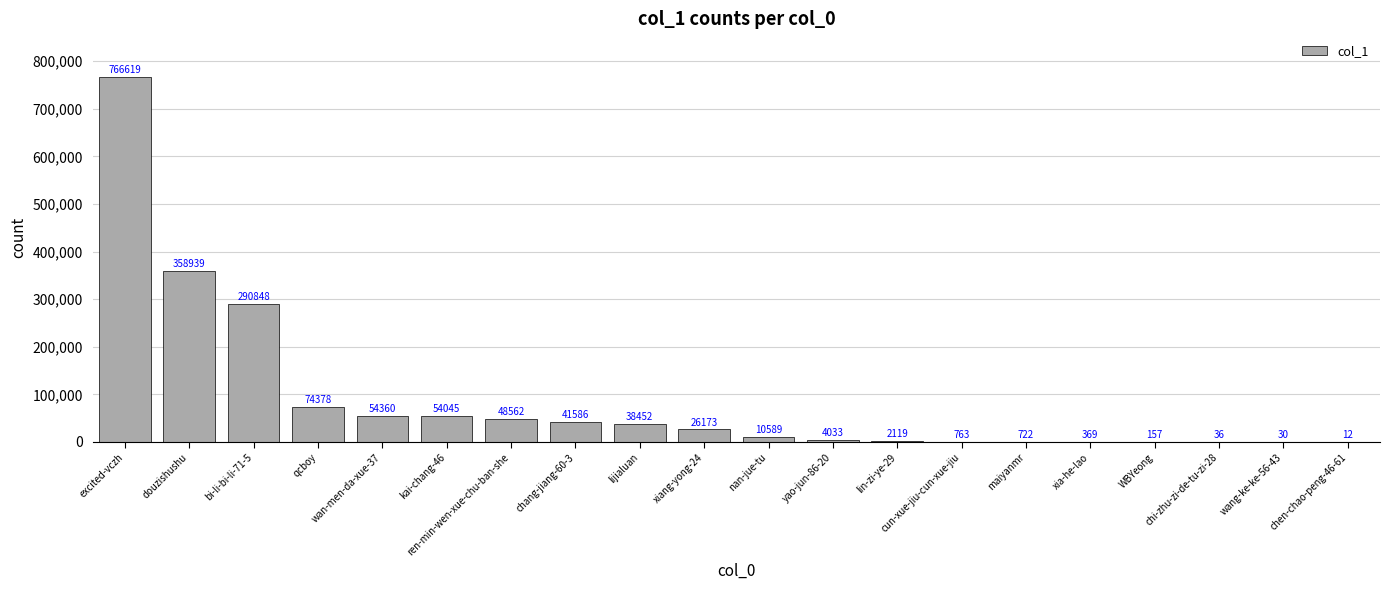

The value at douzishushu is 472612. True or false?

False